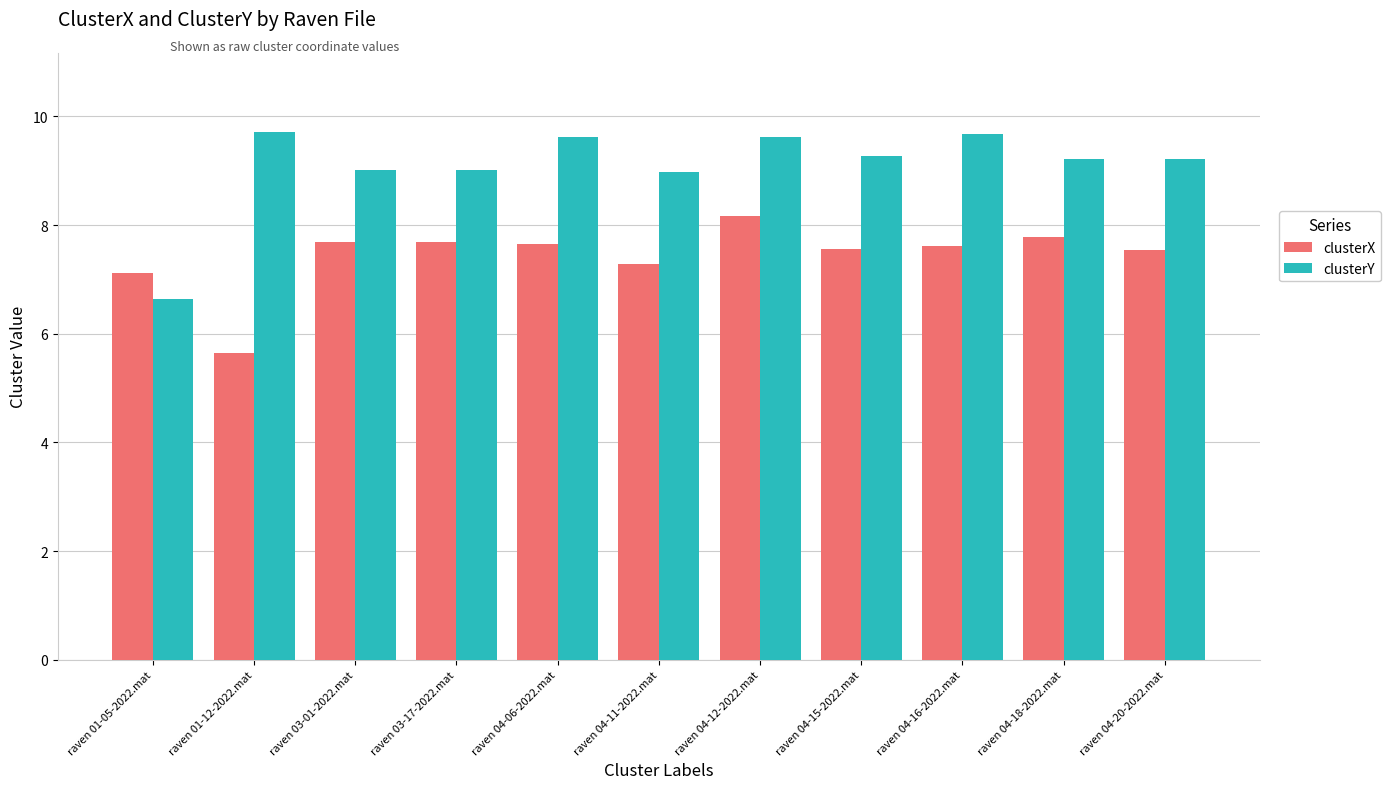

At how many categories does at least one series exceed 6?

11